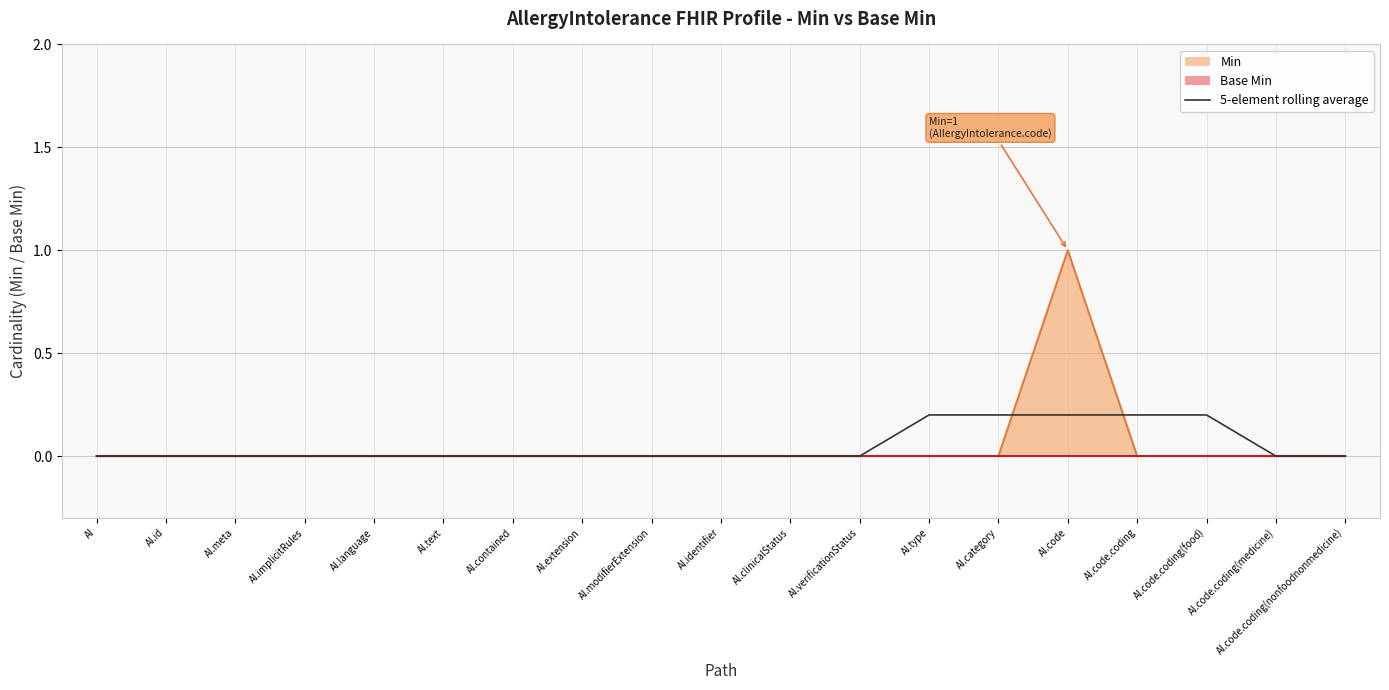

The 5-element rolling average series shows 0.1 at AI.id. True or false?

False